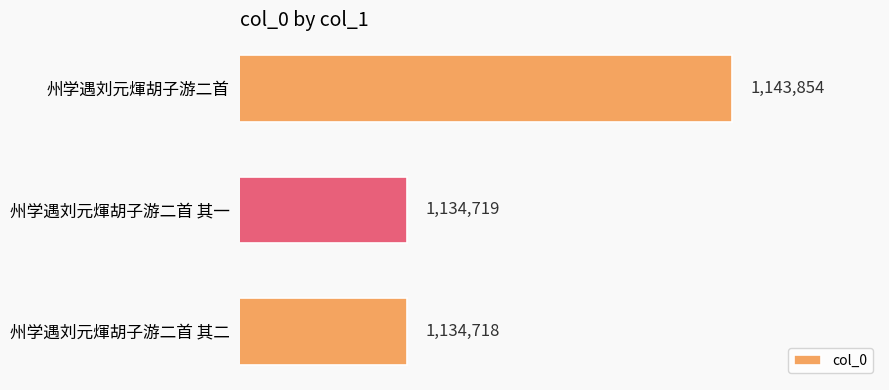

What is the smallest value displayed?

1134718